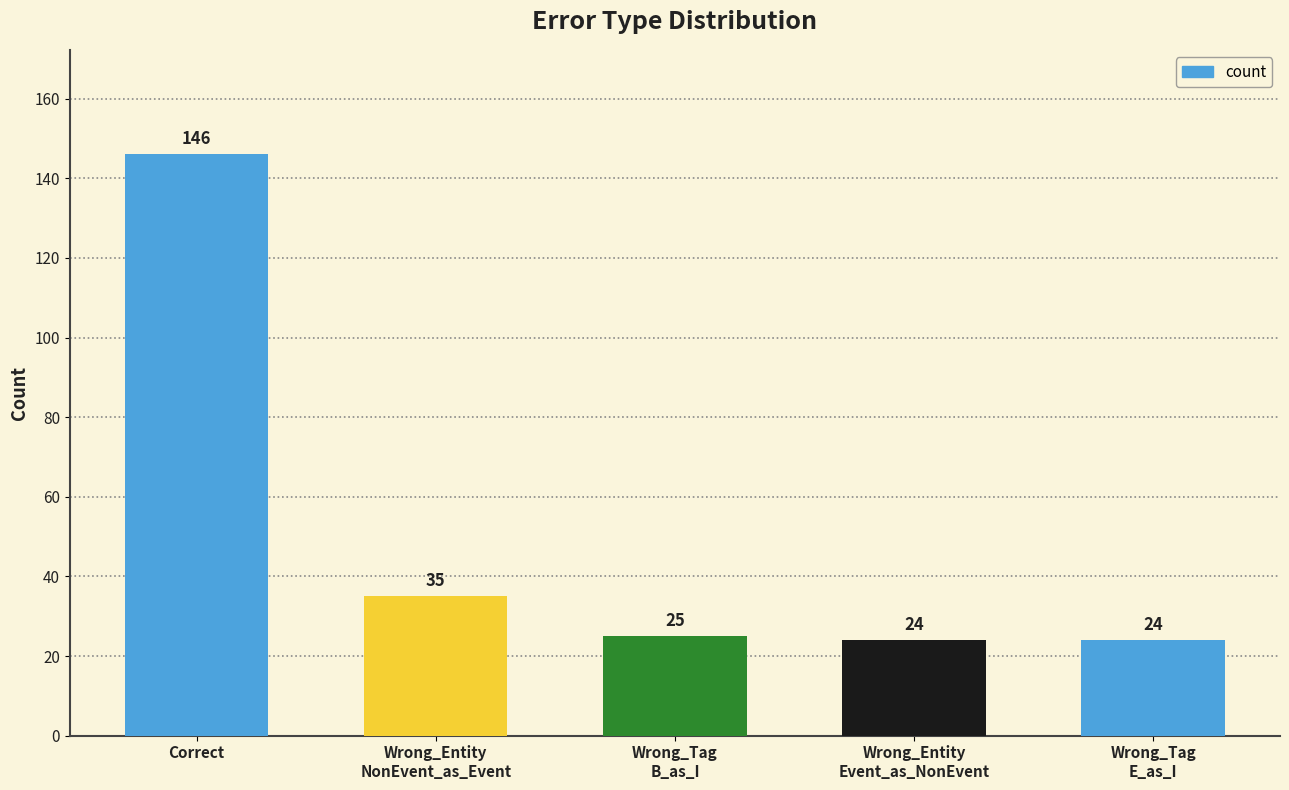

What is the difference between the maximum and second lowest values?

122